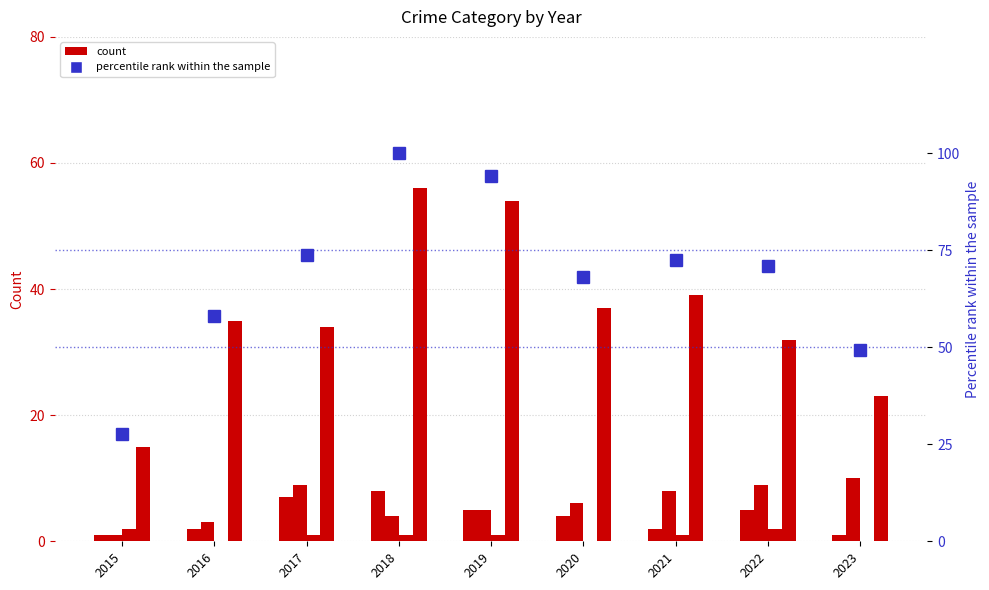

Which series has the largest range (max minus min)?

Total (percentile rank)